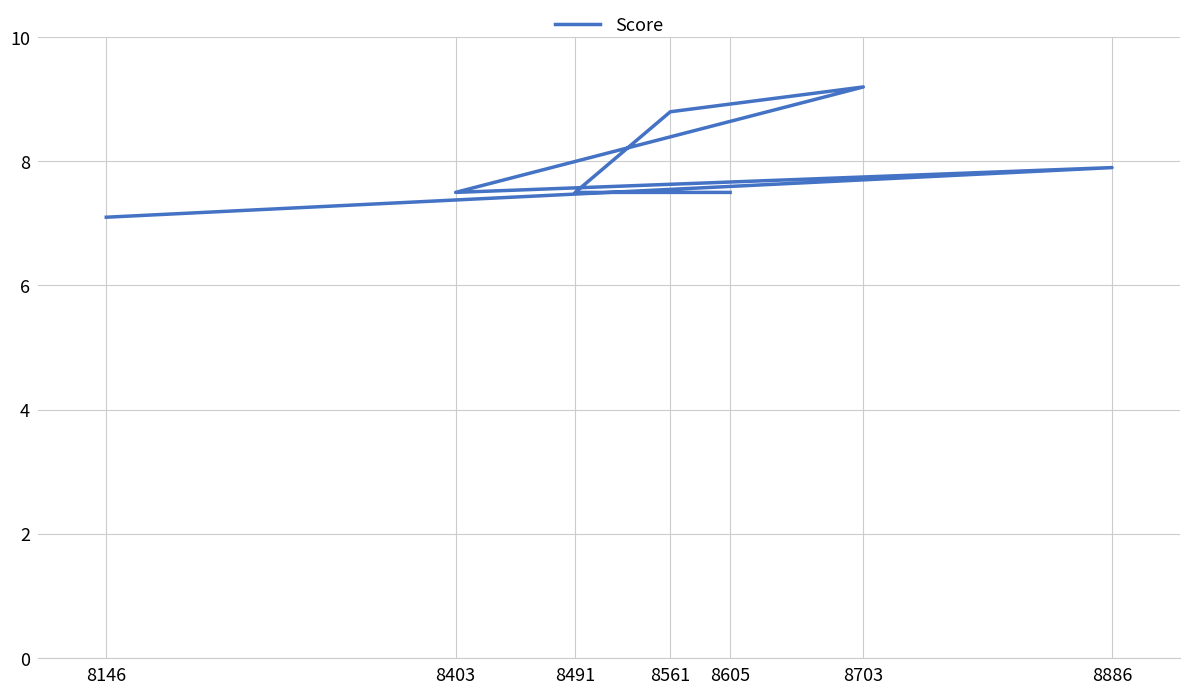

List the labels in order of value, largest first.

8703, 8561, 8886, 8605, 8491, 8403, 8146